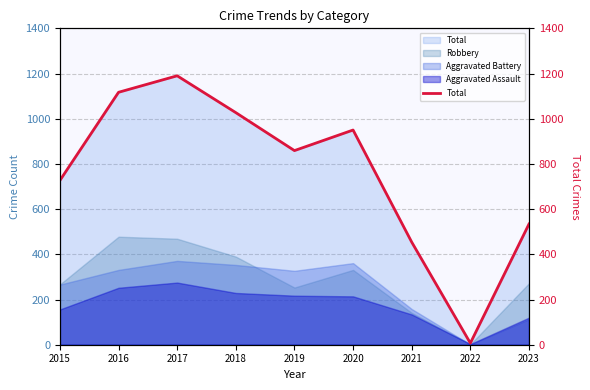

Reading left to right, transcribe all the data shown in this chart.

2015=727	2016=1117	2017=1190	2018=1027	2019=859	2020=950	2021=454	2022=7	2023=534